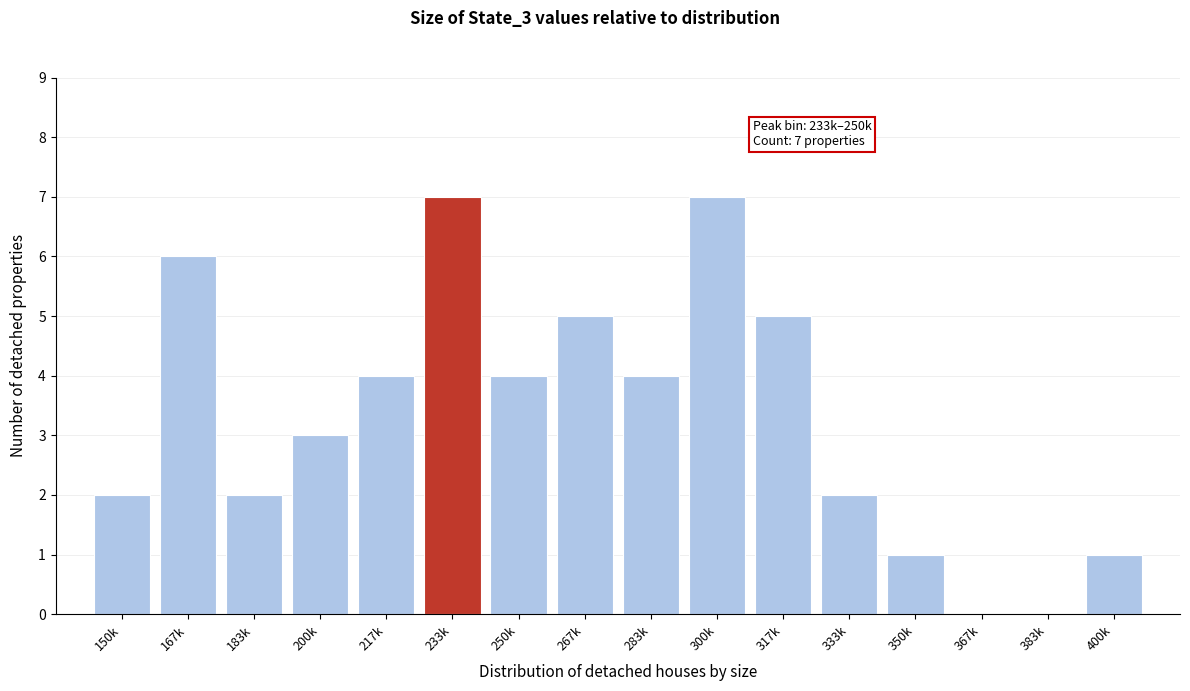

Reading left to right, list all the values displayed in this chart.

150k=2	167k=6	183k=2	200k=3	217k=4	233k=7	250k=4	267k=5	283k=4	300k=7	317k=5	333k=2	350k=1	367k=0	383k=0	400k=1